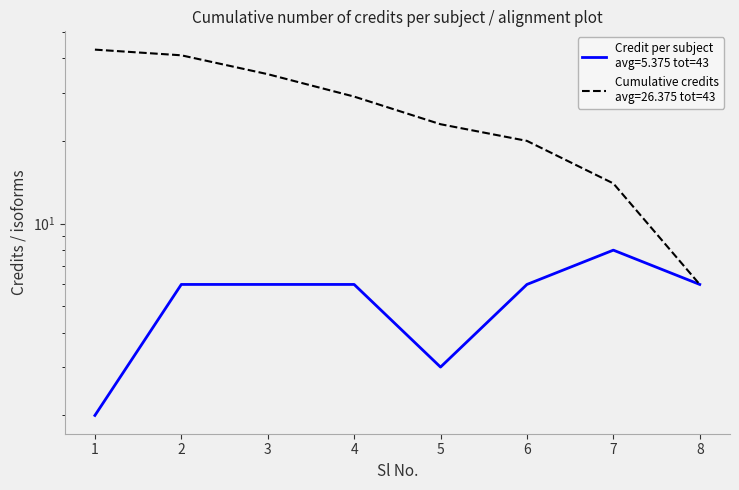

Count the values in the range 6 to 7.

5